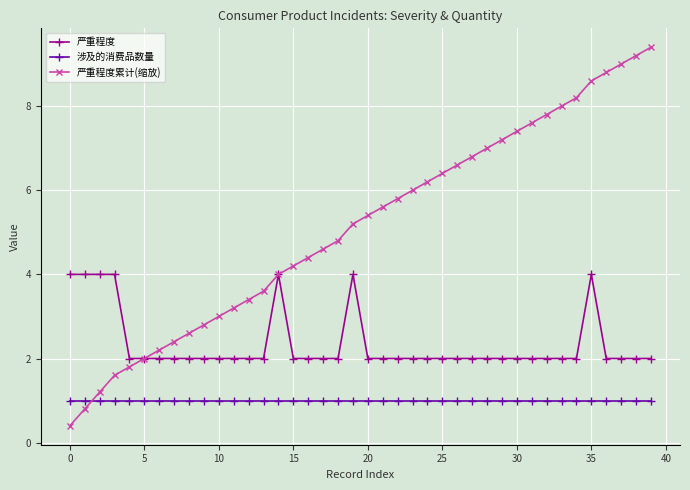

True or false: 严重程度 and 涉及的消费品数量 cross at least once.

False